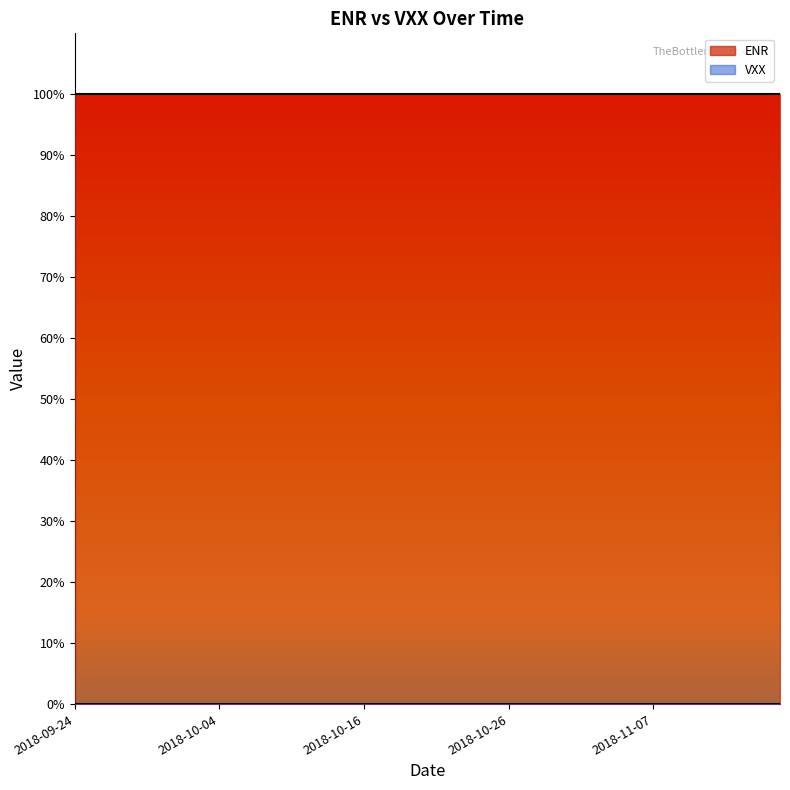

True or false: VXX and ENR cross at least once.

False